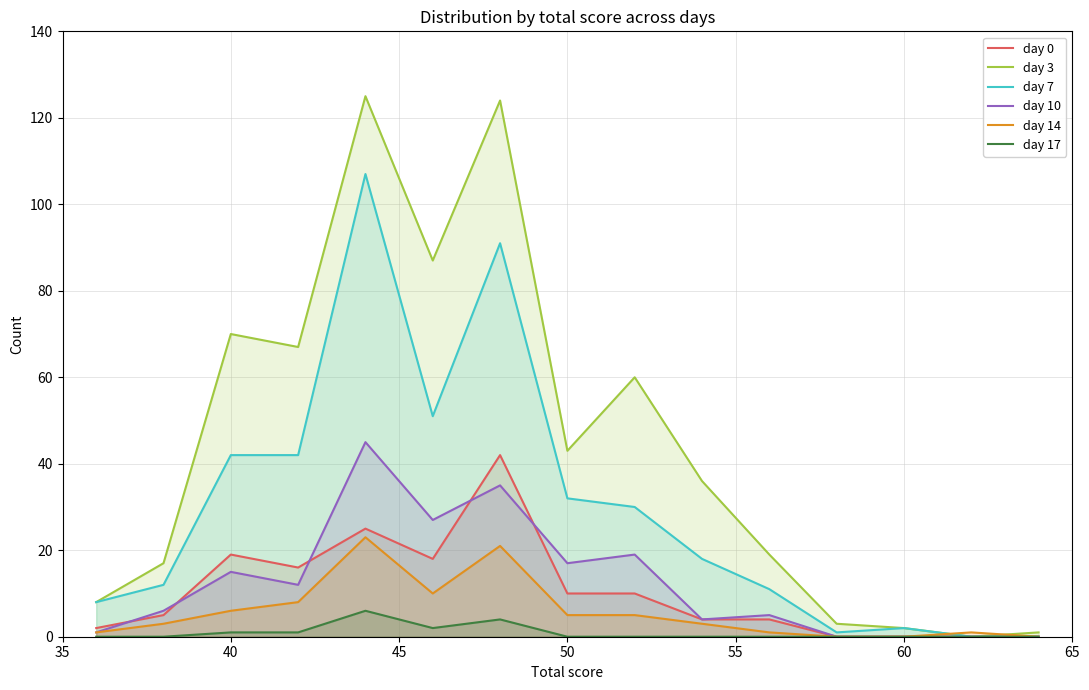

What is the difference between the maximum and minimum values in the day 10 series?

45